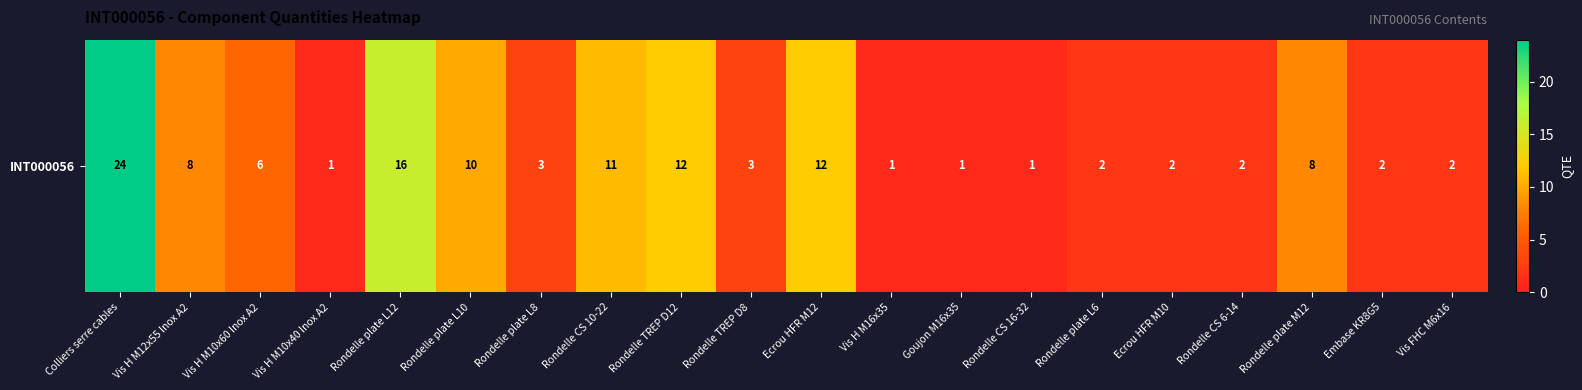

Reading right to left, extract all data points from this chart.

Vis FHC M6x16=2	Embase KR8G5=2	Rondelle plate M12=8	Rondelle CS 6-14=2	Ecrou HFR M10=2	Rondelle plate L6=2	Rondelle CS 16-32=1	Goujon M16x35=1	Vis H M16x35=1	Ecrou HFR M12=12	Rondelle TREP D8=3	Rondelle TREP D12=12	Rondelle CS 10-22=11	Rondelle plate L8=3	Rondelle plate L10=10	Rondelle plate L12=16	Vis H M10x40 Inox A2=1	Vis H M10x60 Inox A2=6	Vis H M12x55 Inox A2=8	Colliers serre cables=24